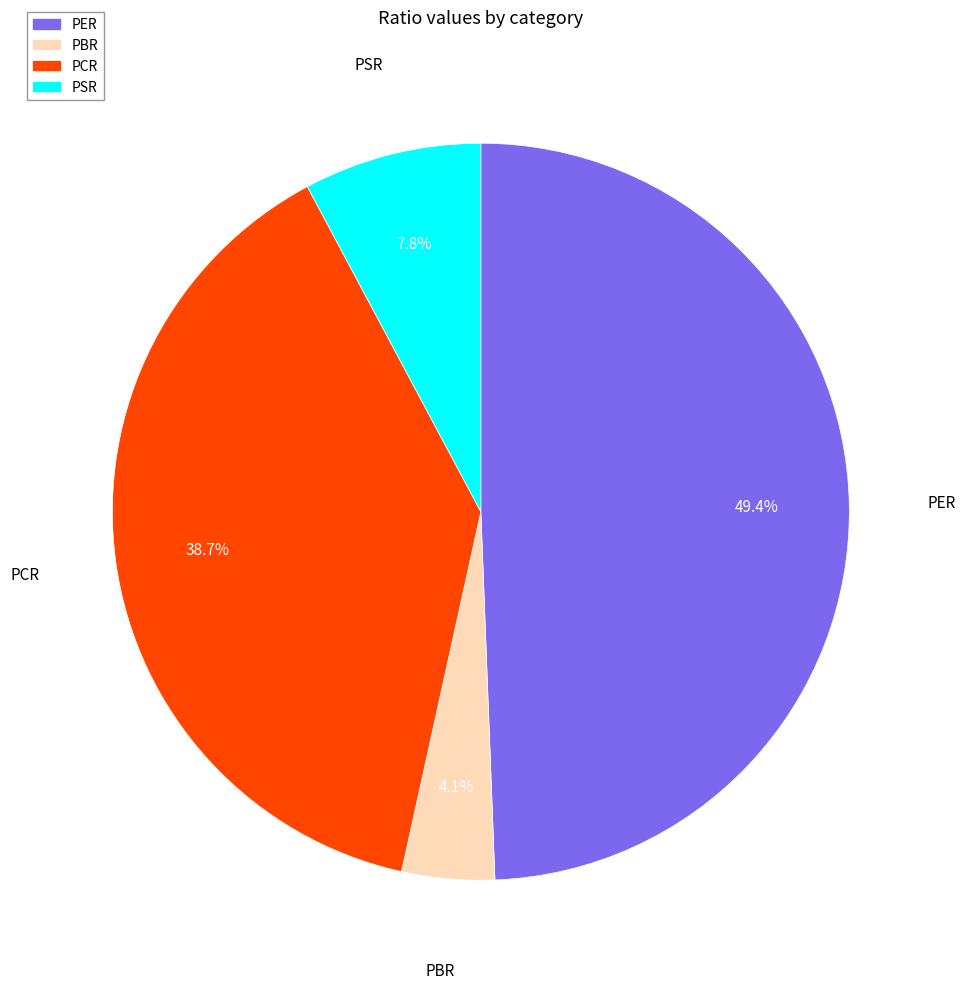

To the nearest percent, what is the difference between the PER and PSR slice percentages?

42%